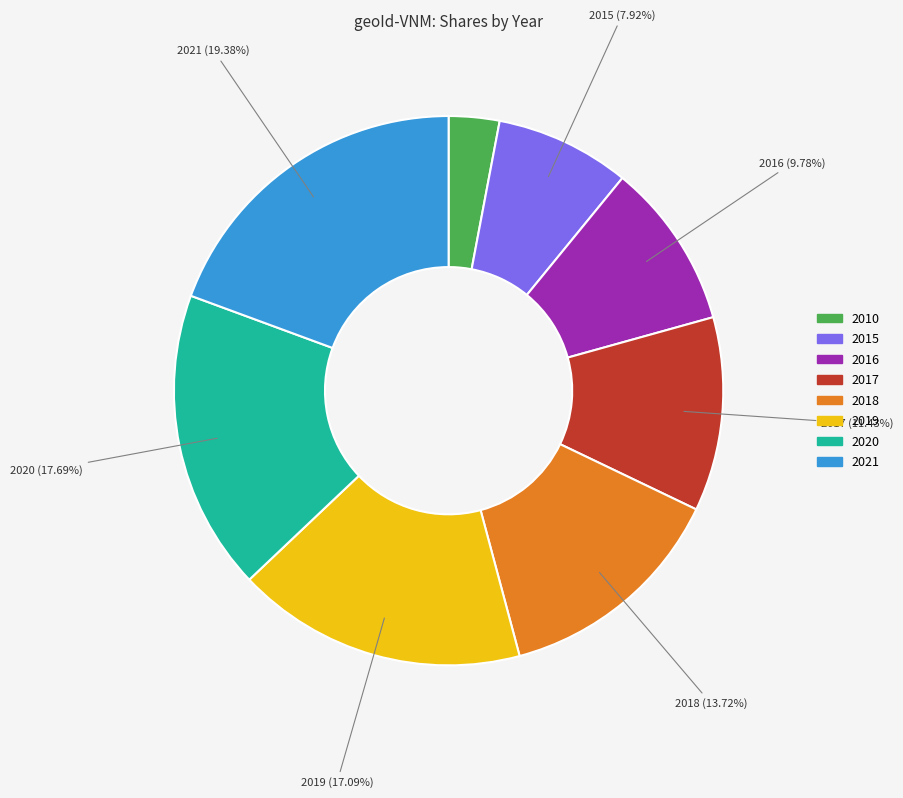

Is it true that 2017 is 5% of the pie?

False